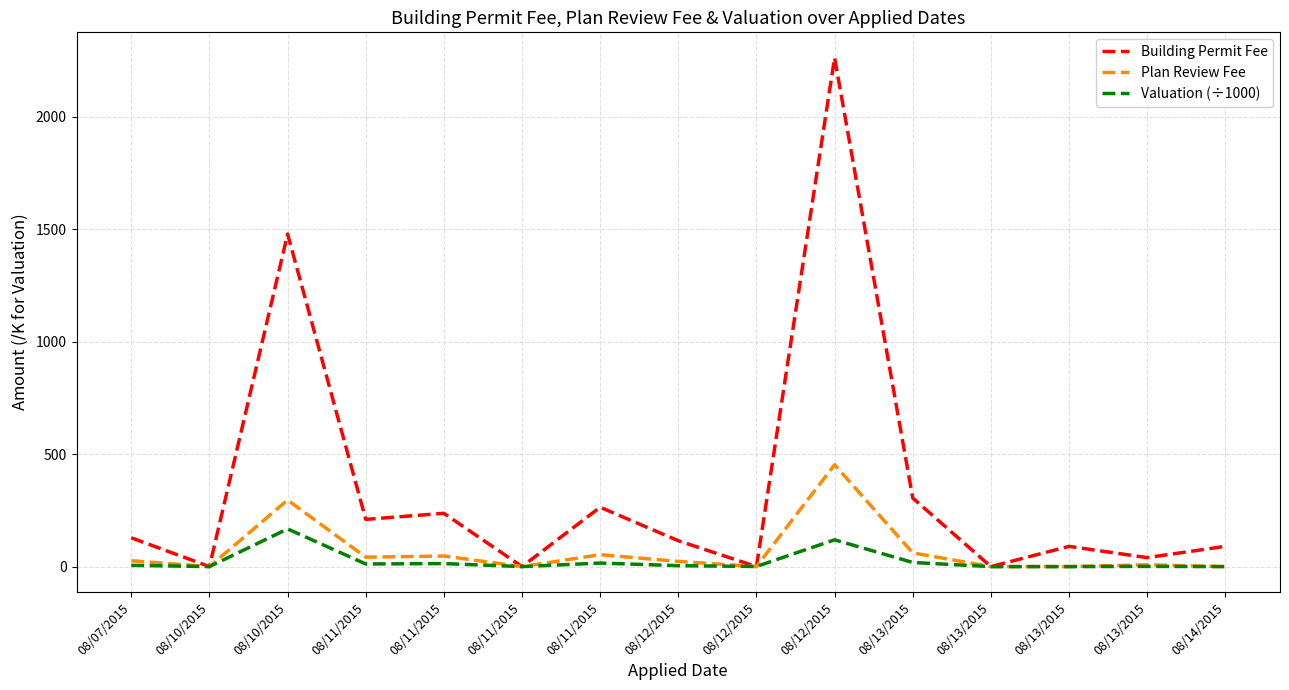

Which series has the widest spread of values?

Building Permit Fee